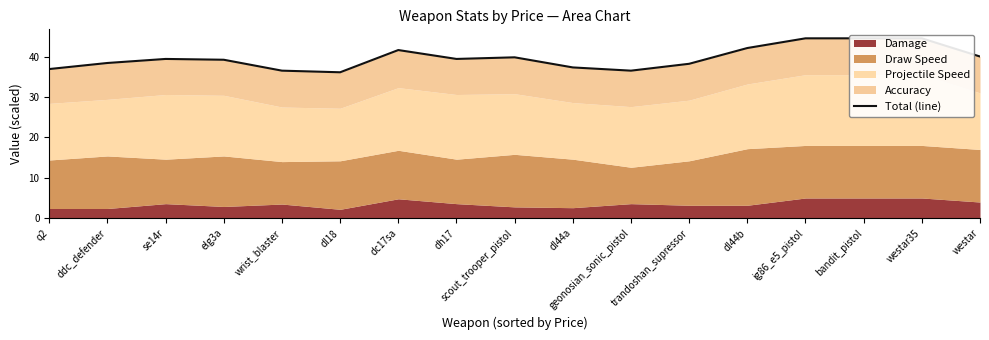

How many lines are shown in the chart?

1